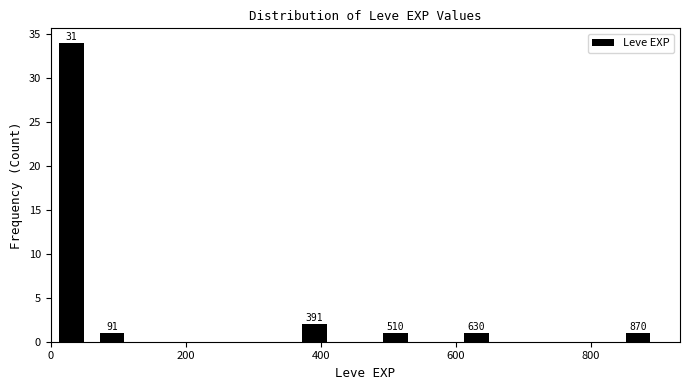

Around what value on the x-axis is the tallest bar? Give the approximate position of its centre, as read against the axis.

40